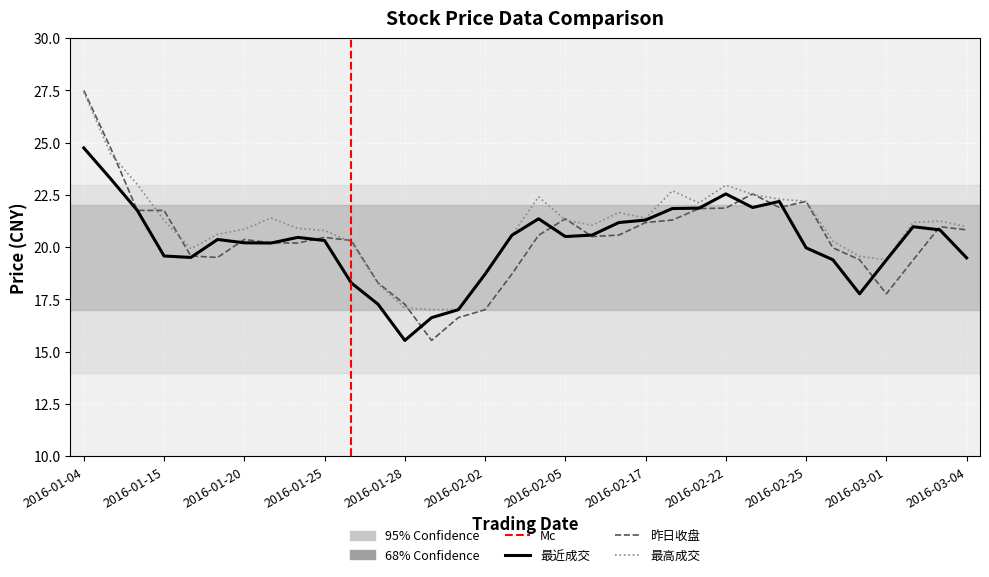

Reading left to right, transcribe all the data shown in this chart.

最近成交: 24.8	23.3	21.8	19.6	19.5	20.4	20.2	20.2	20.5	20.3	18.3	17.3	15.5	16.6	17.0	18.7	20.6	21.4	20.5	20.6	21.2	21.3	21.9	21.9	22.6	21.9	22.2	20.0	19.4	17.8	19.4	21.0	20.8	19.5
昨日收盘: 27.5	24.8	21.8	21.8	19.6	19.5	20.4	20.2	20.2	20.5	20.3	18.3	17.3	15.5	16.6	17.0	18.7	20.6	21.4	20.5	20.6	21.2	21.3	21.9	21.9	22.6	21.9	22.2	20.0	19.4	17.8	19.4	21.0	20.8
最高成交: 27.4	24.5	23.0	21.3	19.9	20.6	20.9	21.4	20.9	20.8	20.2	18.2	17.1	17.0	17.0	18.7	20.6	22.4	21.3	21.1	21.7	21.4	22.7	22.1	23.0	22.5	22.3	22.2	20.3	19.6	19.4	21.2	21.2	21.0